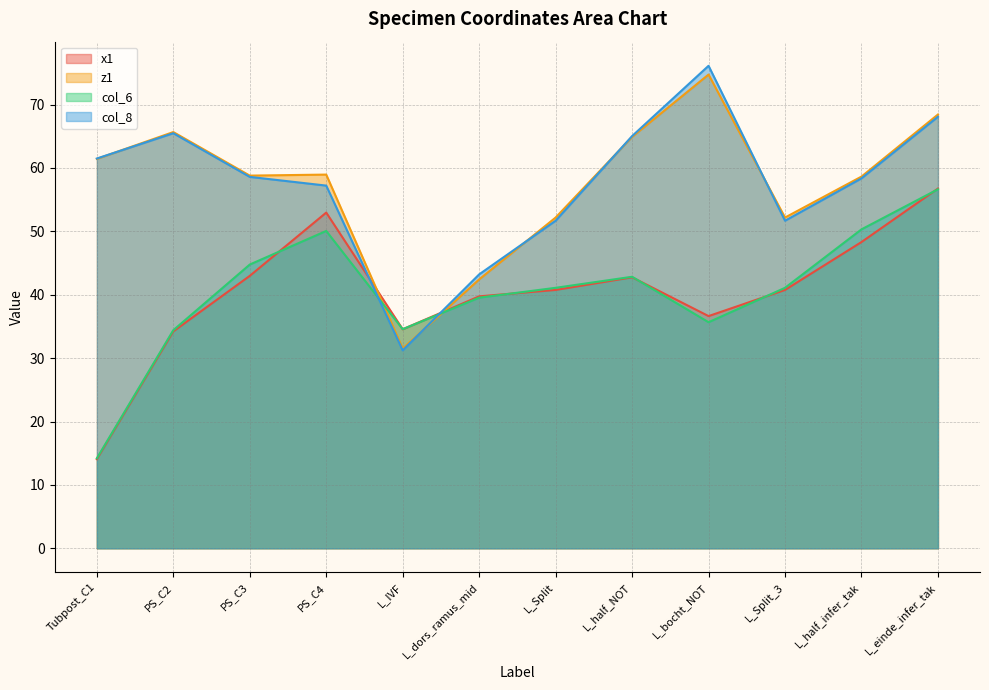

What is the label of the 6th point from the right?

L_Split